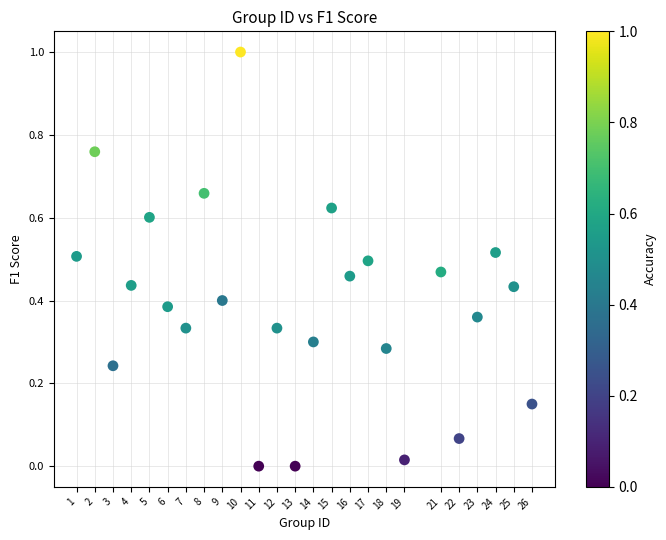

What is the range of Y values (max minus min)?

1.0